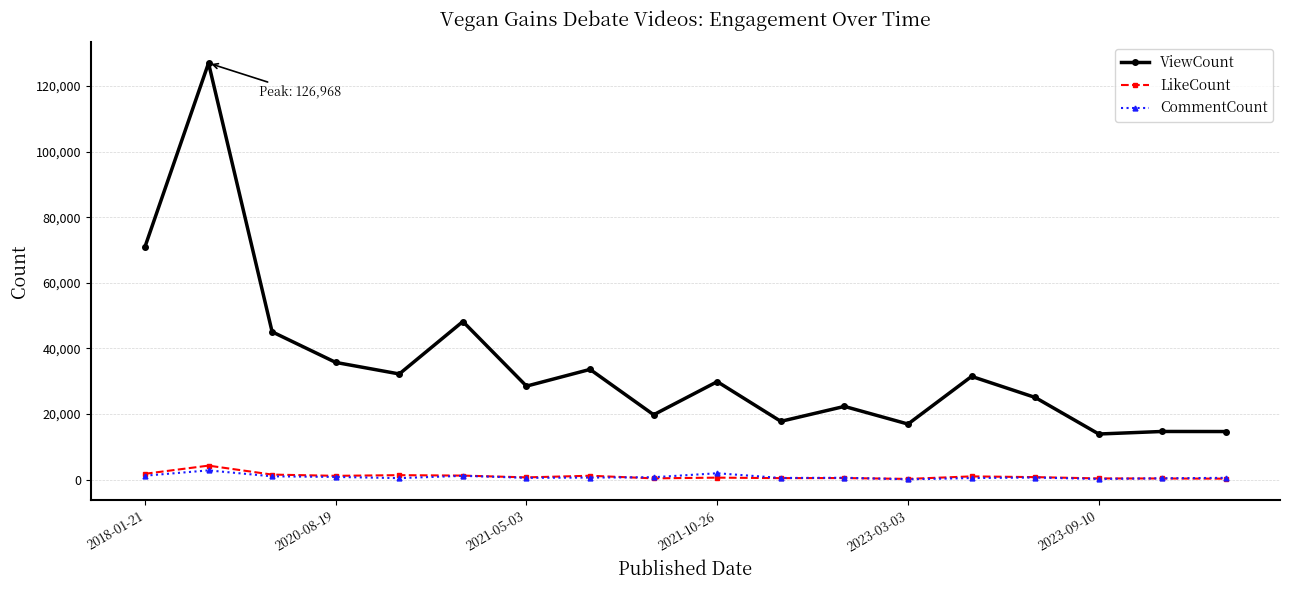

Which series has the largest range (max minus min)?

ViewCount